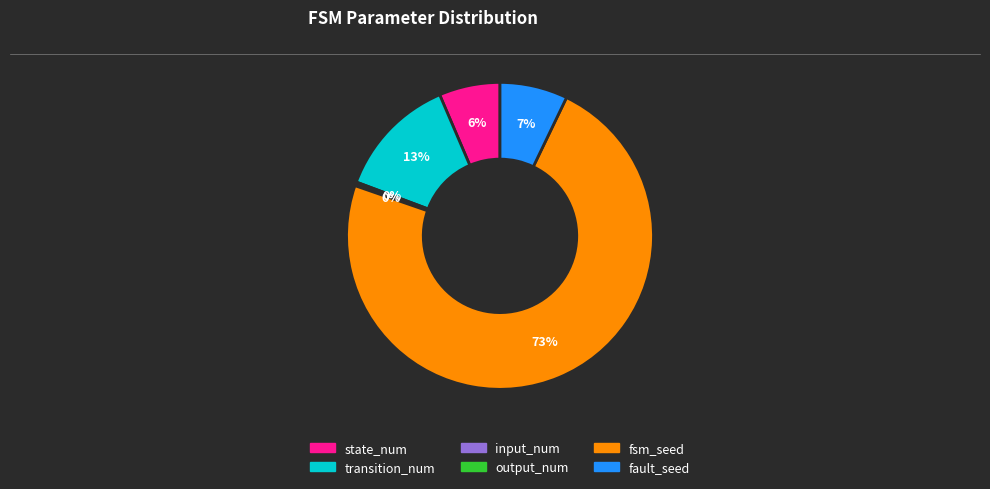

To the nearest percent, what is the average slice percentage?

17%